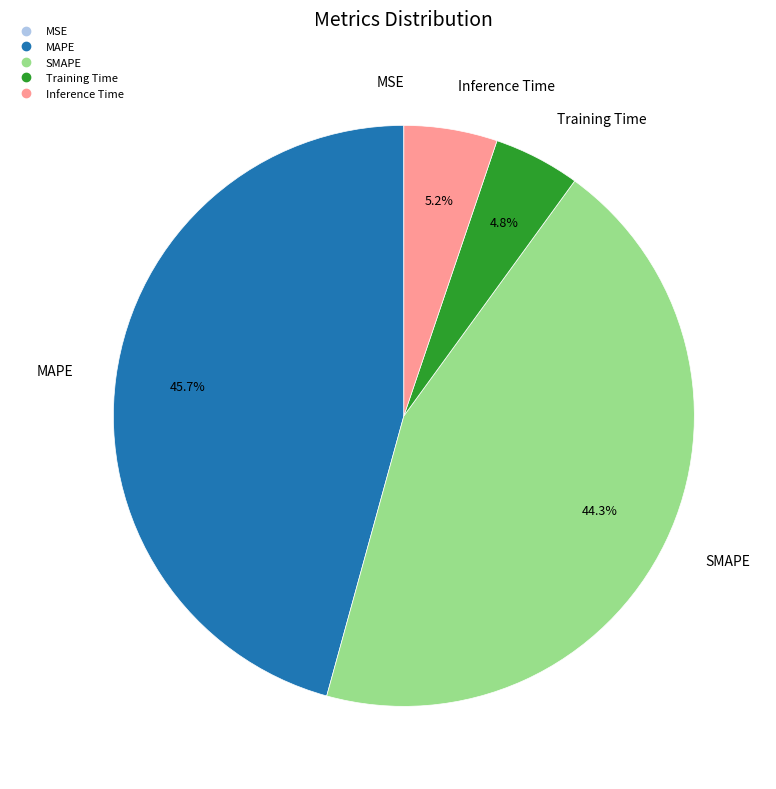

What percentage is the Training Time slice, to the nearest percent?

5%